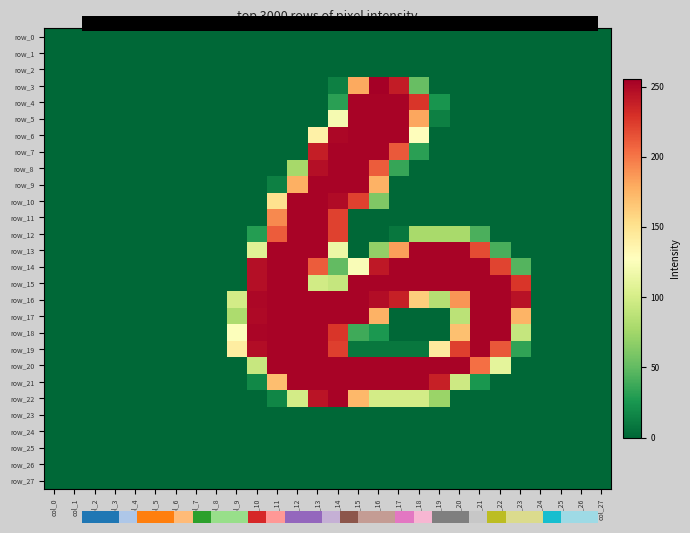

At which category is the sum across all series the highest?

col_13